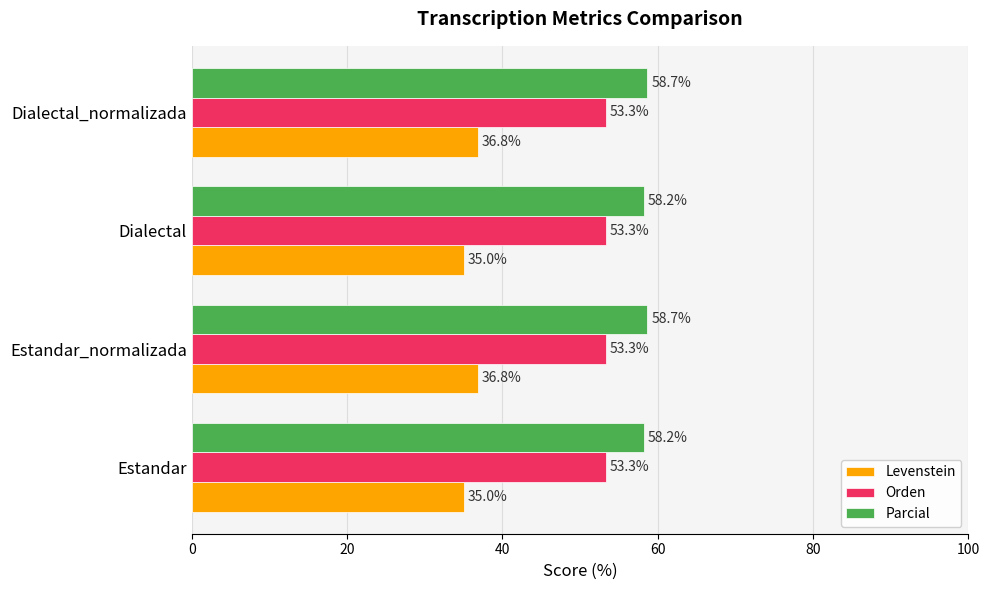

What is the maximum value for Levenstein?

36.8